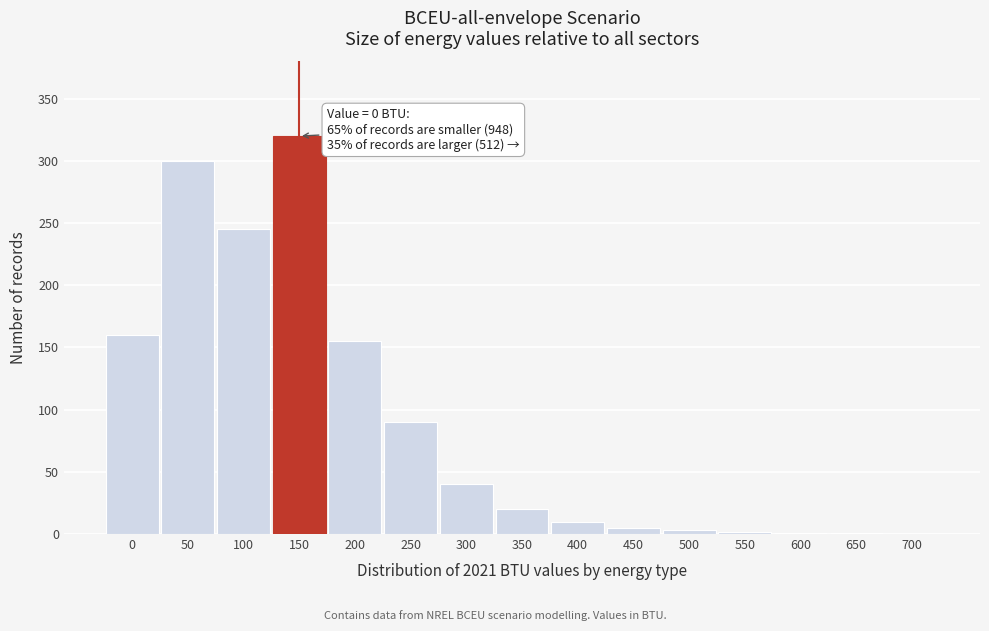

Which label corresponds to the largest value in the chart?

150